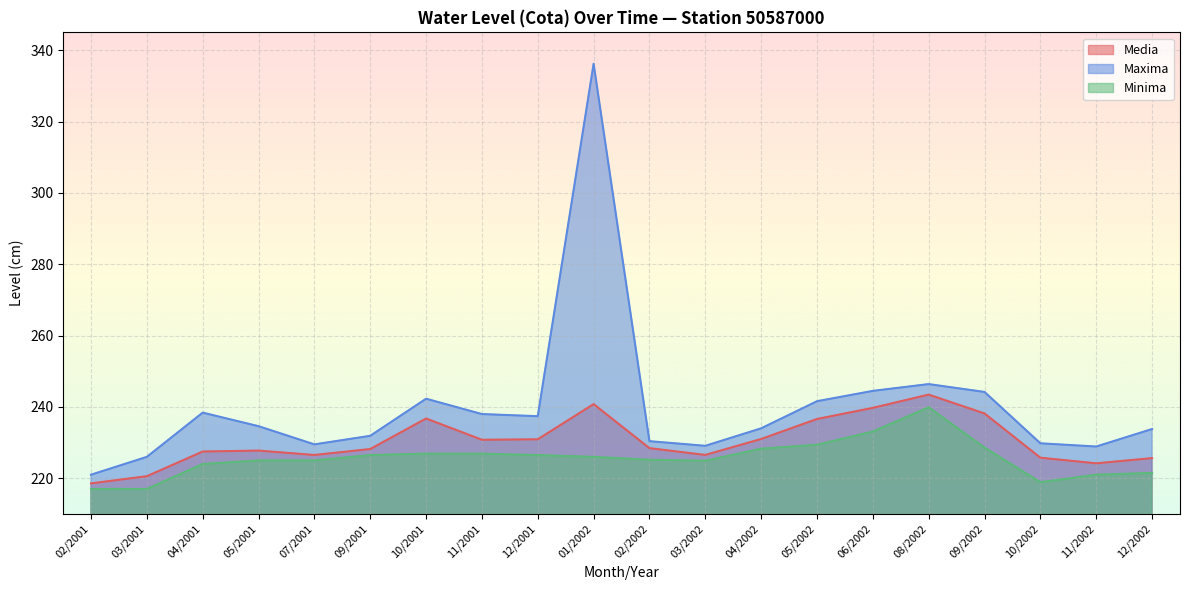

List the series in order of their peak value, highest first.

Maxima, Media, Minima